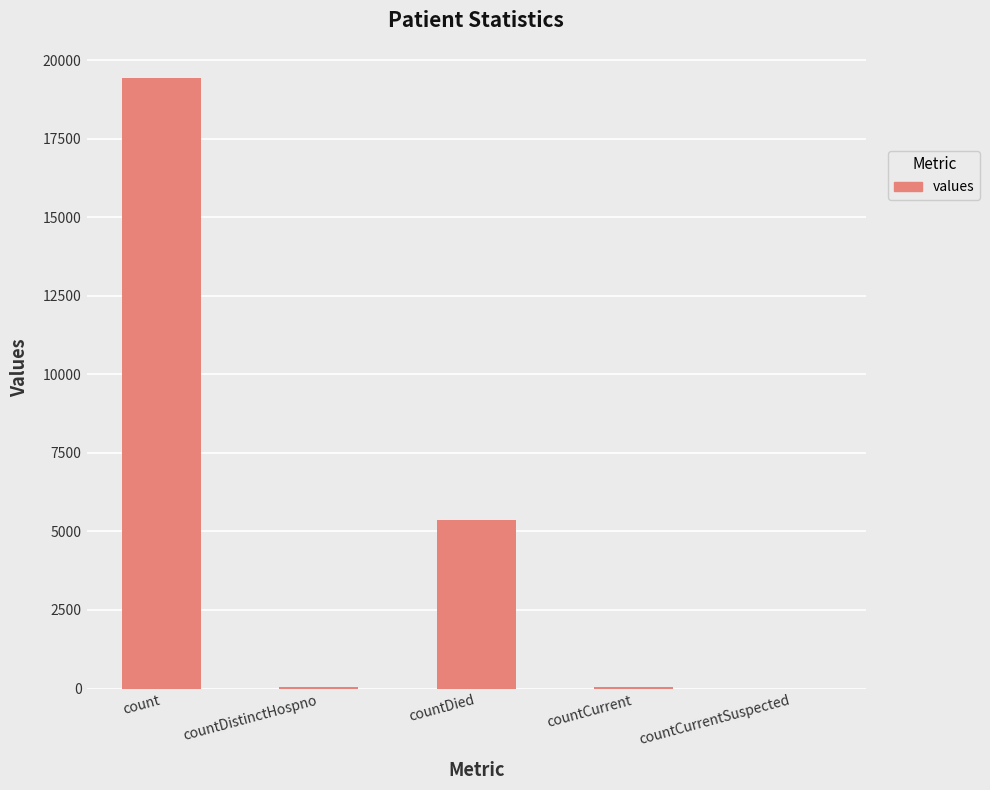

Where is the data nearest to the value 9710?

countDied